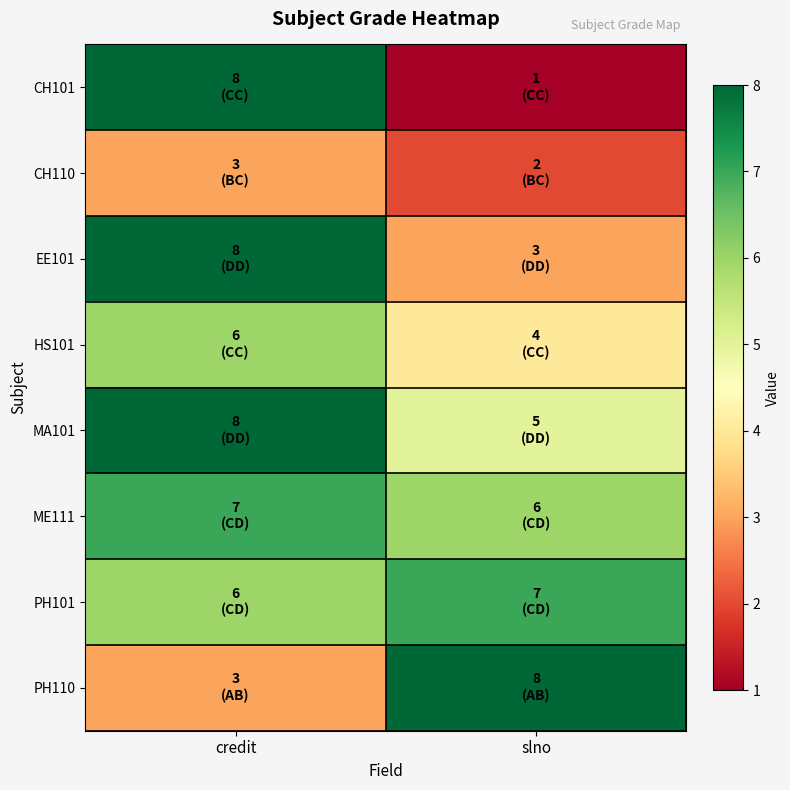

Reading left to right, extract all data points from this chart.

CH101: credit=8	slno=1
CH110: credit=3	slno=2
EE101: credit=8	slno=3
HS101: credit=6	slno=4
MA101: credit=8	slno=5
ME111: credit=7	slno=6
PH101: credit=6	slno=7
PH110: credit=3	slno=8